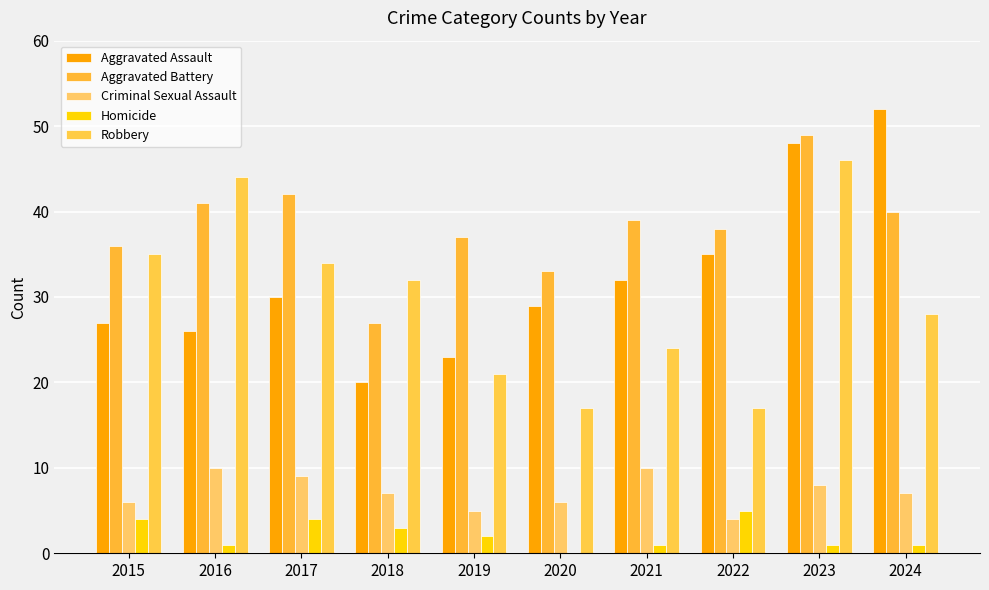

At how many categories does at least one series exceed 51?

1